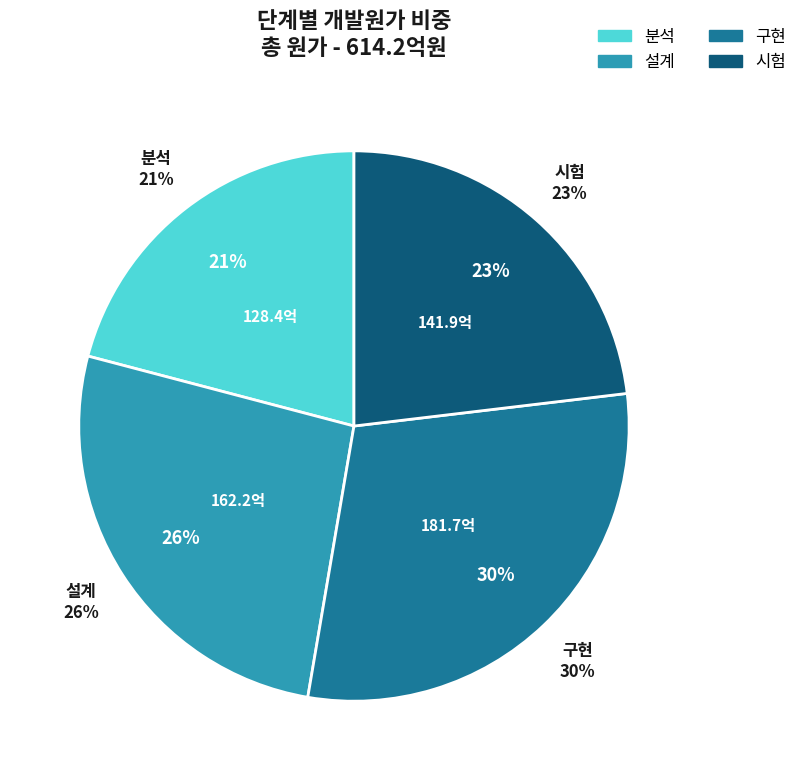

How many slices are in this pie chart?

4